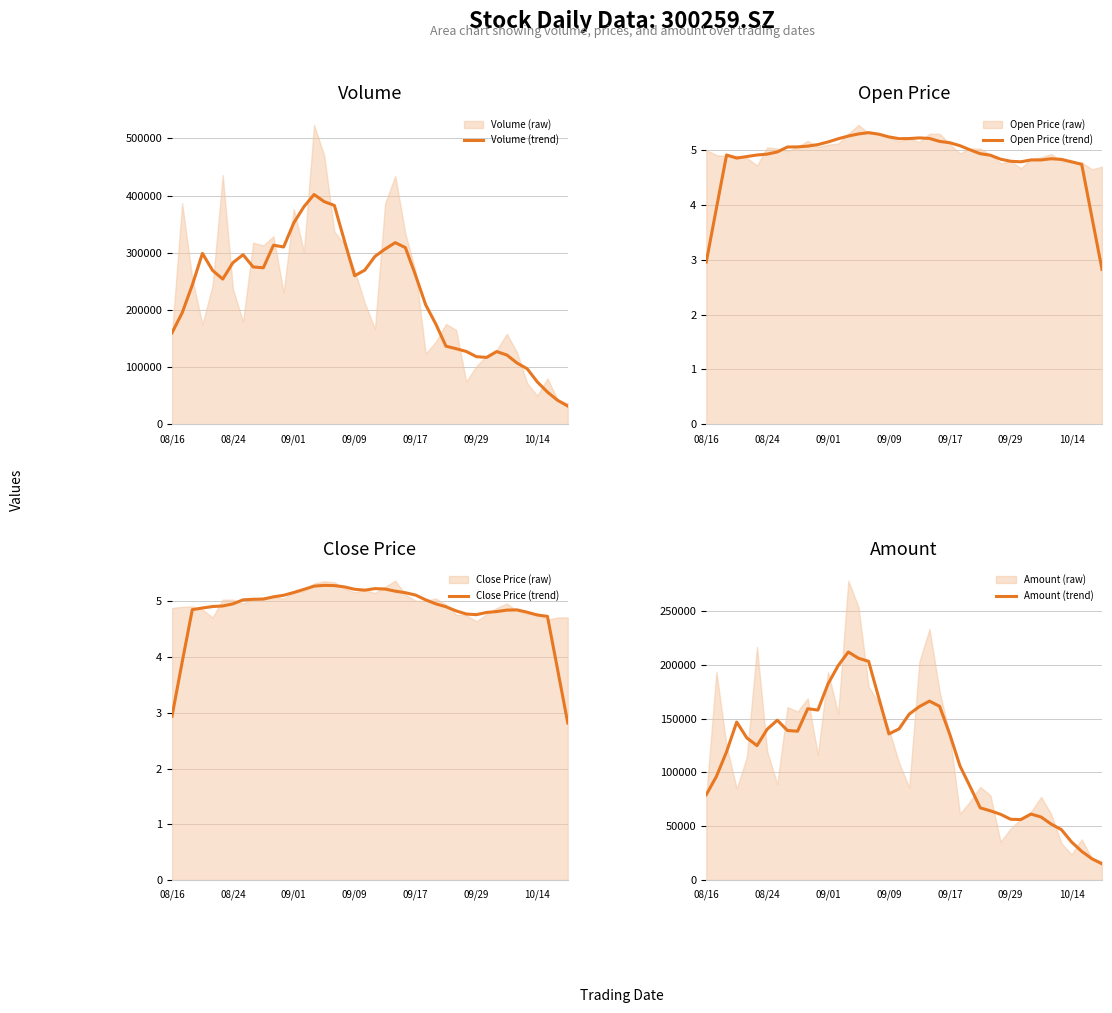

The Open Price (trend) series shows 3.0 at 08/16. True or false?

True